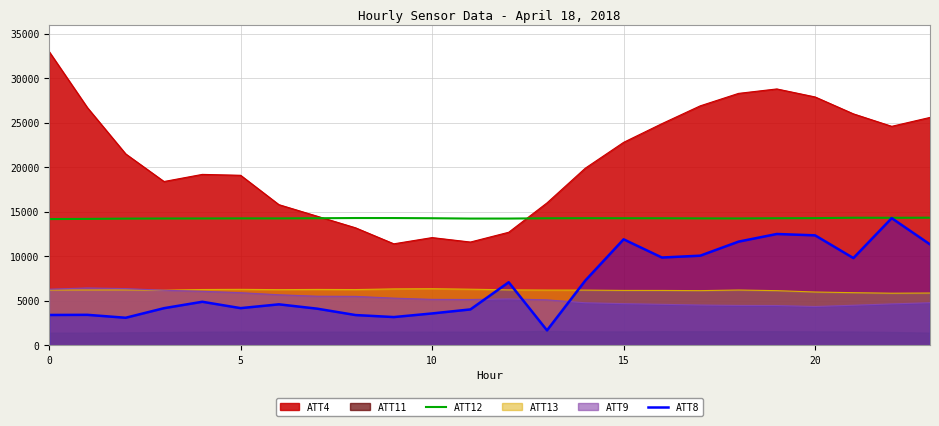

How many data points in ATT8 are above 4889?

12